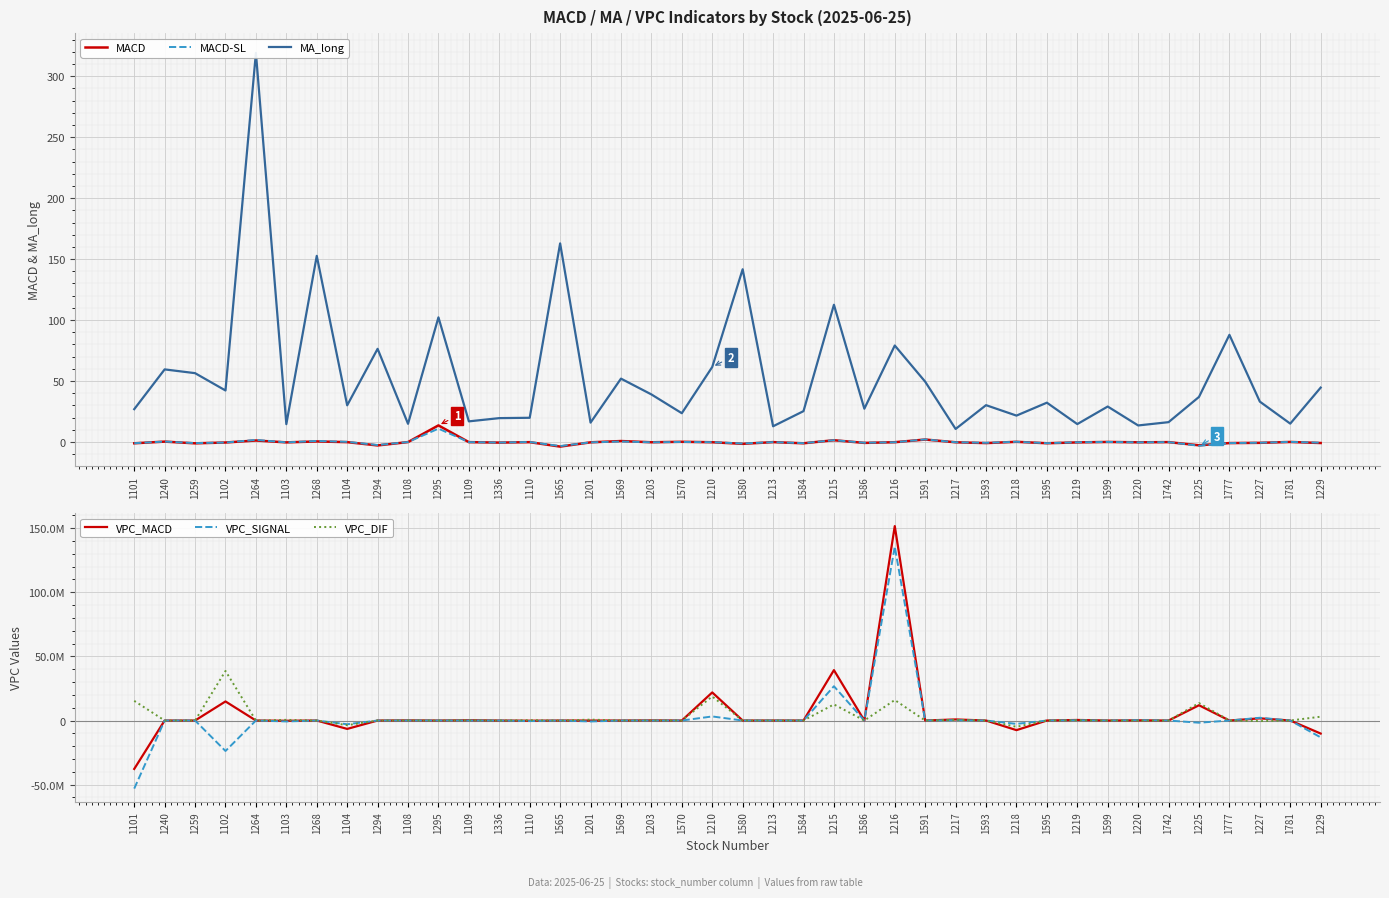

How many series are shown in this chart?

6